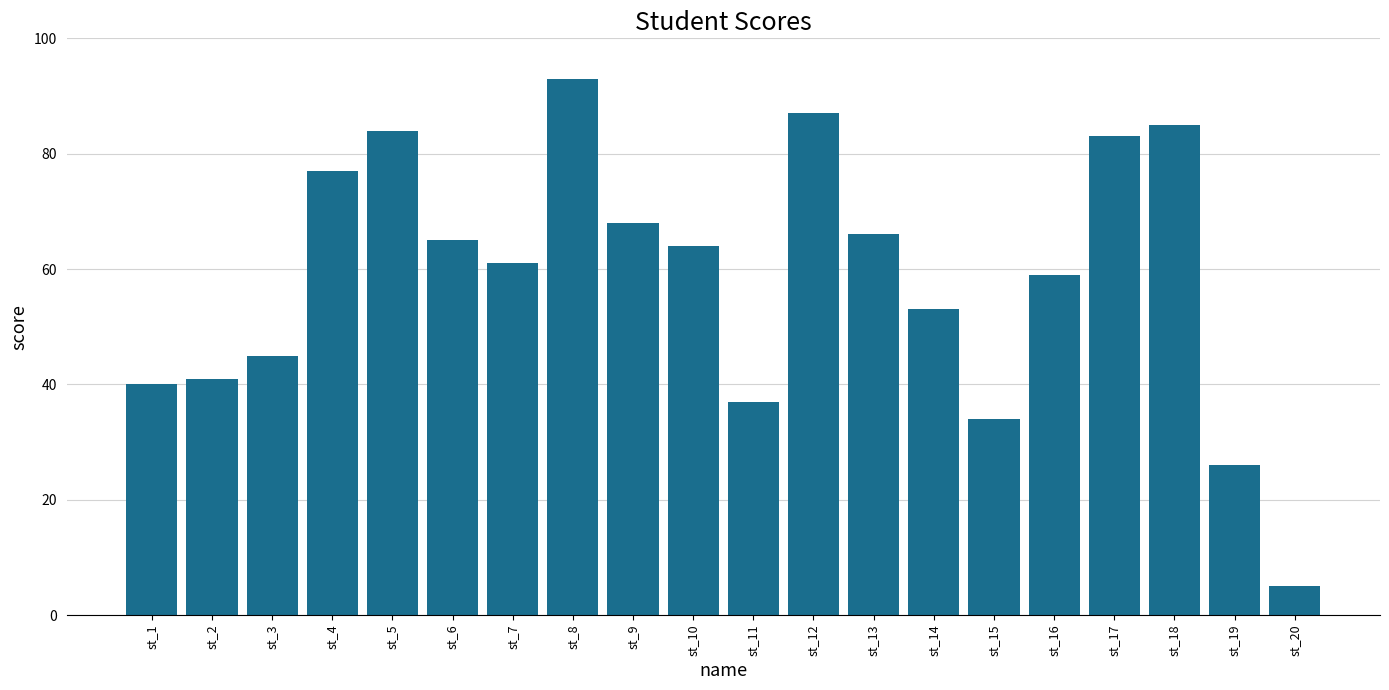

Rank the categories by value from lowest to highest.

st_20, st_19, st_15, st_11, st_1, st_2, st_3, st_14, st_16, st_7, st_10, st_6, st_13, st_9, st_4, st_17, st_5, st_18, st_12, st_8